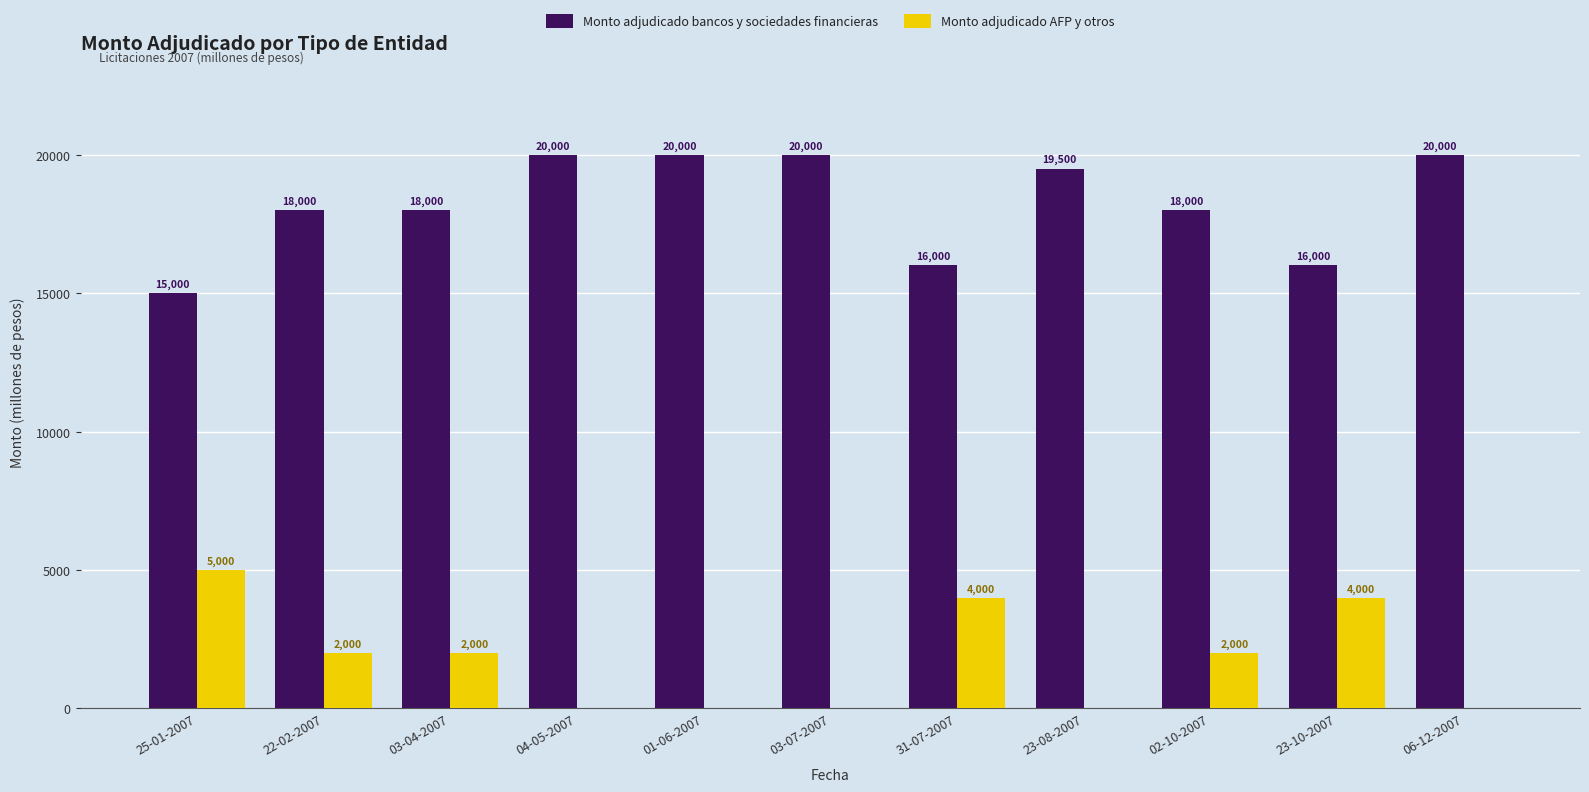

How many series are shown in this chart?

2